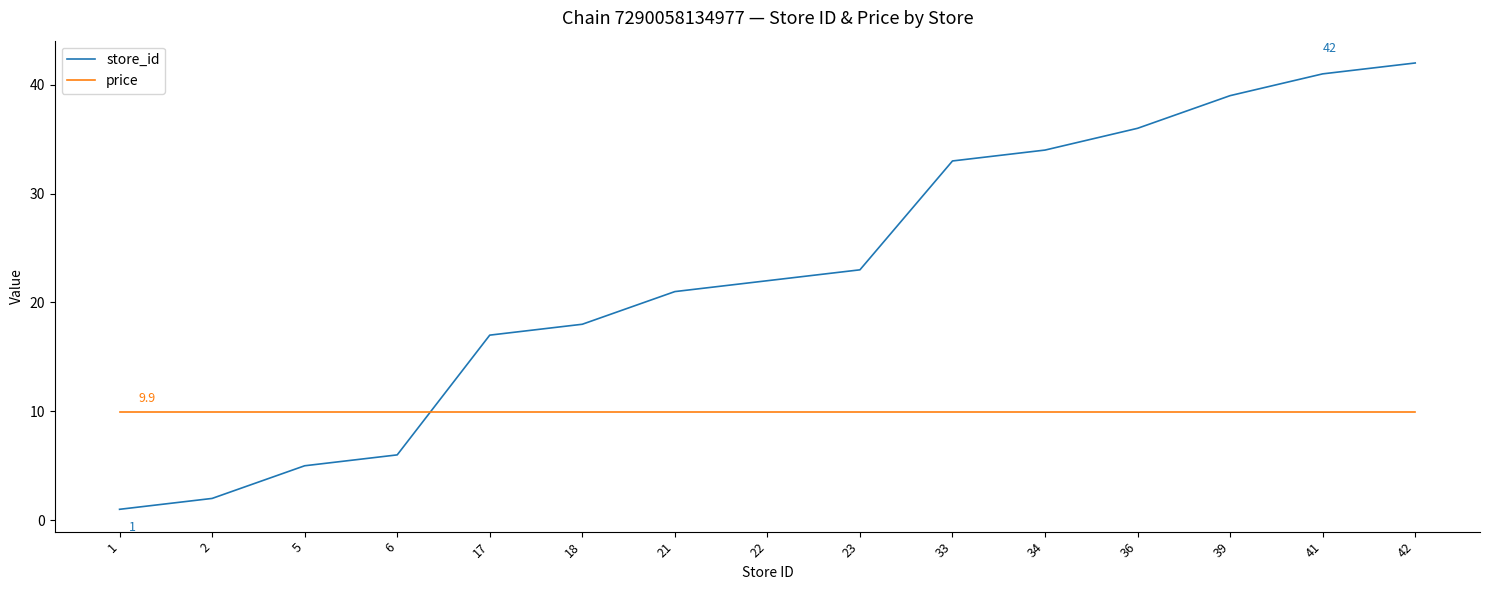

What are all the series names shown in the legend?

store_id, price